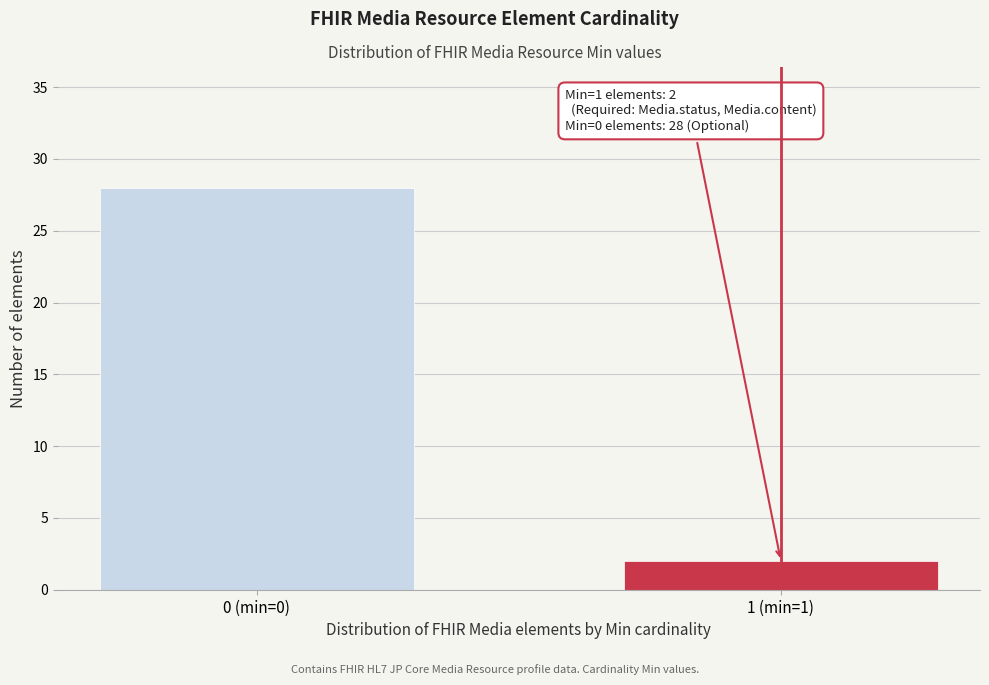

Reading right to left, extract all data points from this chart.

1 (min=1)=2	0 (min=0)=28